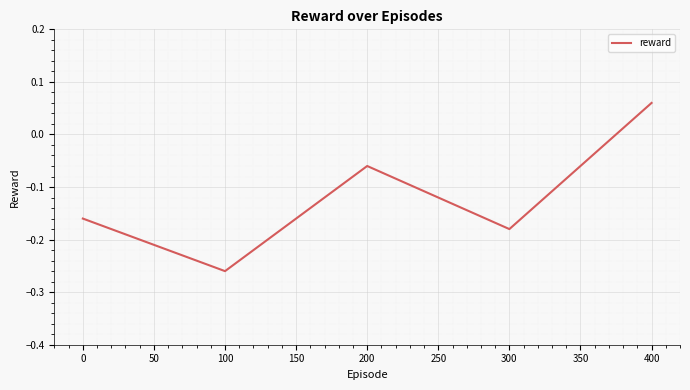

Rank the categories by value from lowest to highest.

100, 300, 0, 200, 400